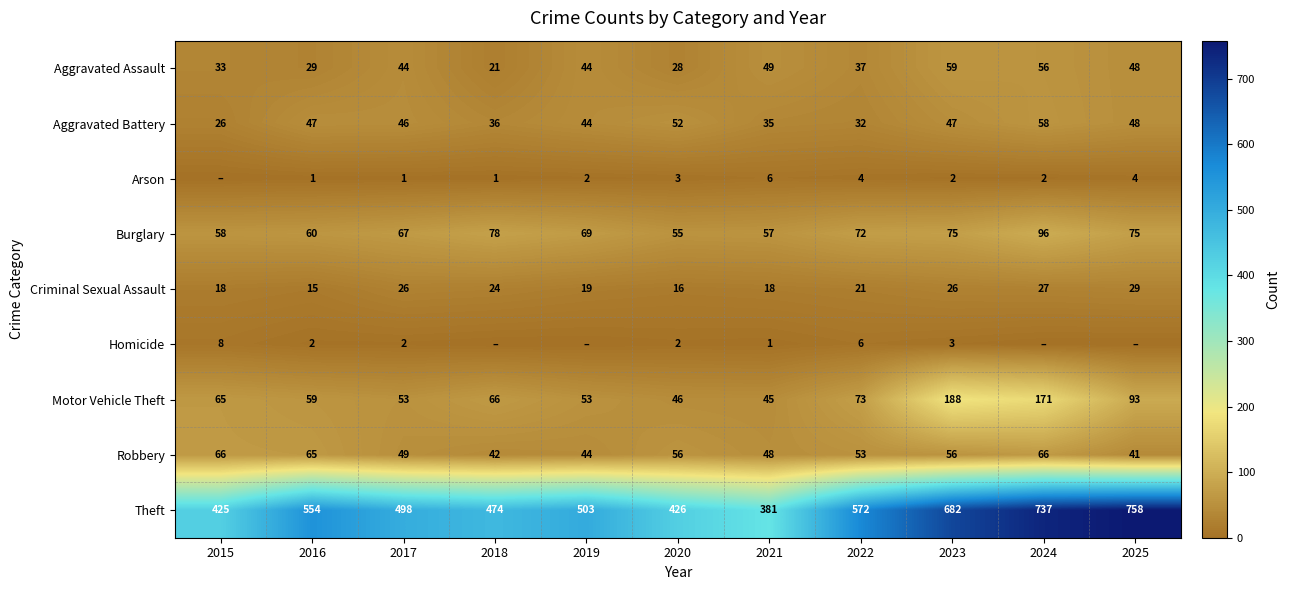

Is the value of Homicide at 2022 greater than the value of Arson at 2019?

Yes